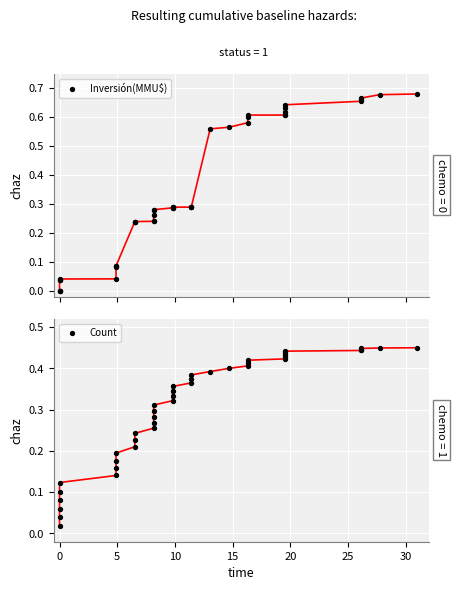

What are all the series names shown in the legend?

Inversión(MMU$), Count